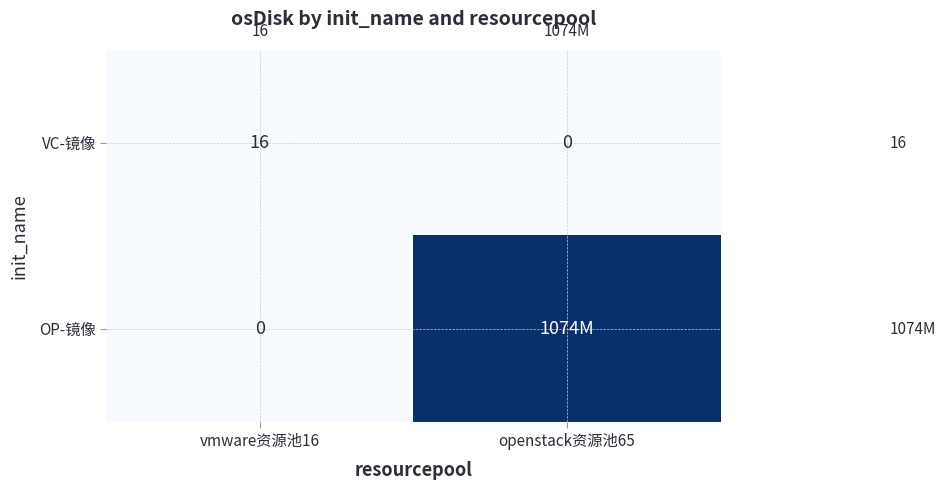

At how many categories does at least one series exceed 0?

2